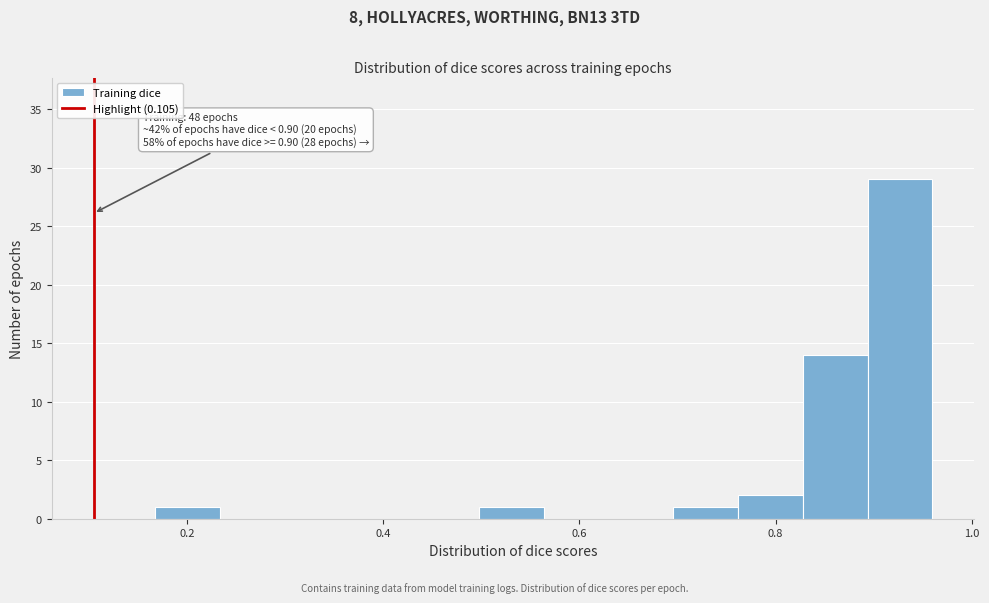

Read against the x-axis, roughly where is the centre of the tallest bar?

0.92